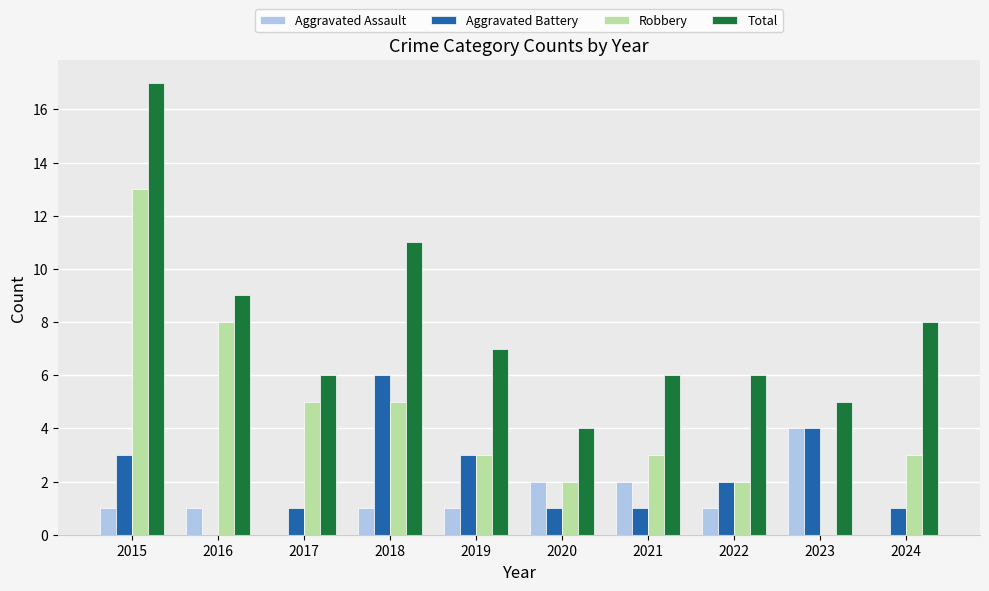

What is the total value across all series at 2023?

13